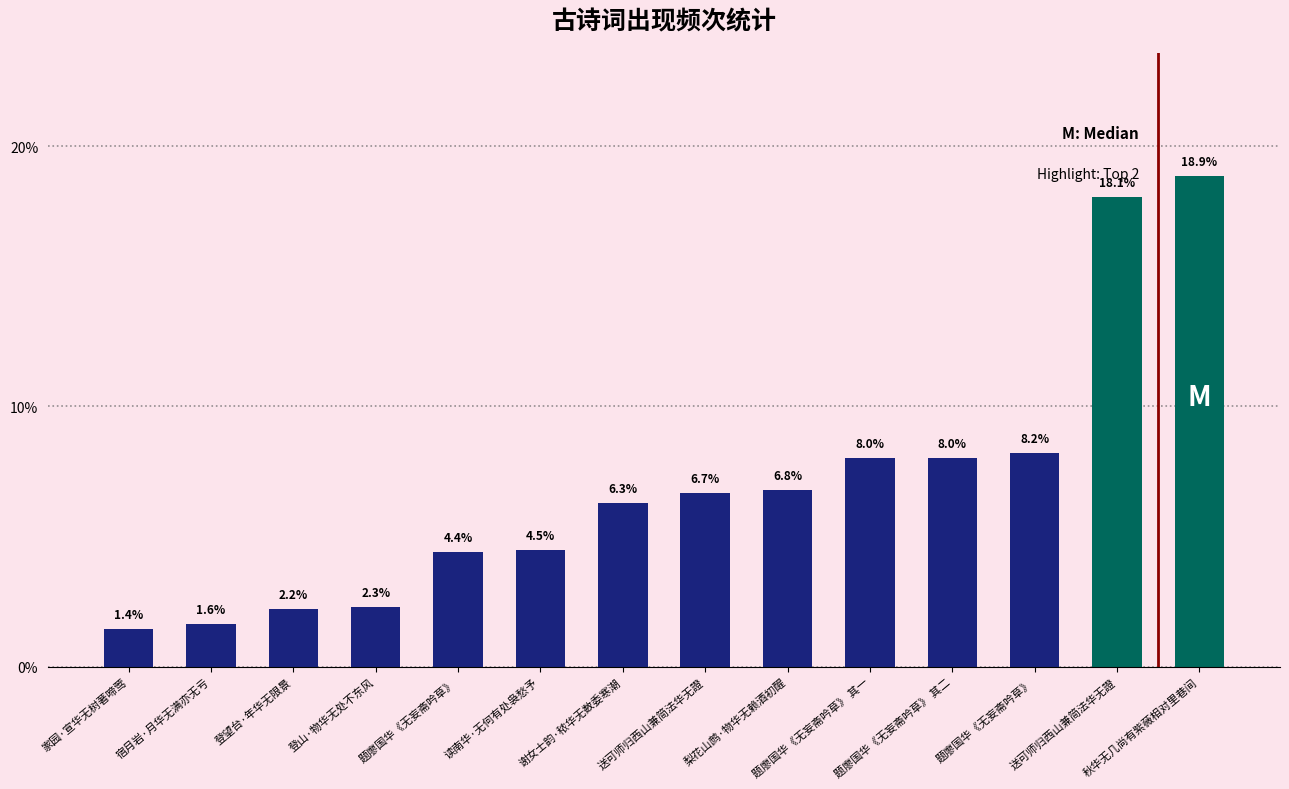

Rank the categories by value from lowest to highest.

家园·宣华无树著啼莺, 宿月岩·月华无满亦无亏, 登望台·年华无限景, 登山·物华无处不东风, 题廖国华《无妄斋吟草》, 读南华·无何有处袅愁予, 谢女士韵·秾华无数委寒潮, 送可师归西山兼简法华无證, 梨花山鹧·物华无赖酒初醒, 题廖国华《无妄斋吟草》 其一, 题廖国华《无妄斋吟草》 其二, 题廖国华《无妄斋吟草》, 送可师归西山兼简法华无證, 秋华无几尚有紫薇相对里巷间